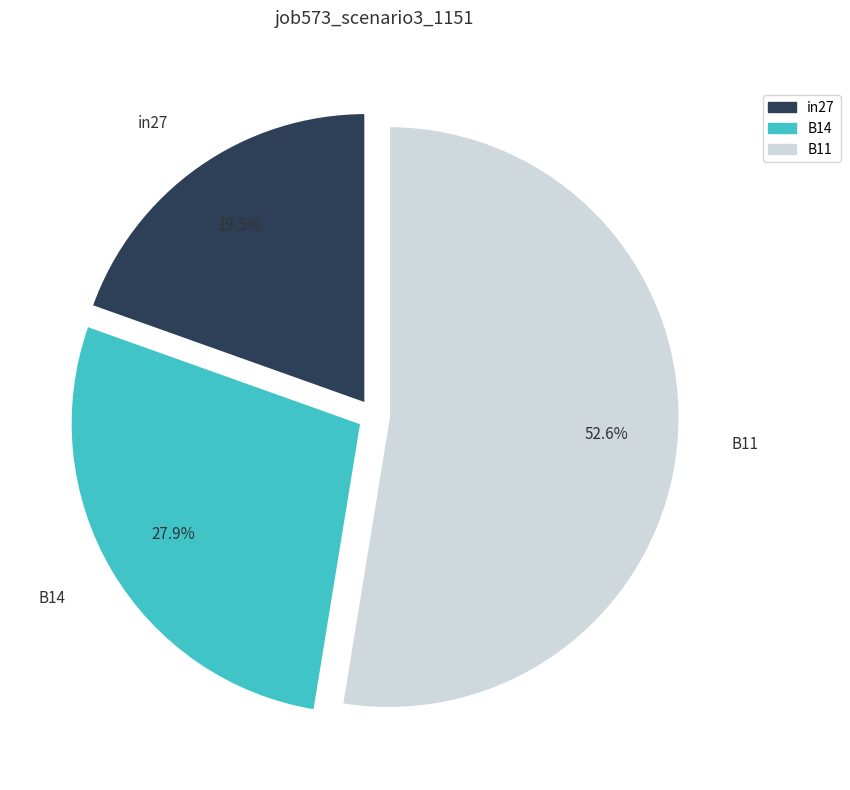

Does B11 represent more than half of the total?

Yes